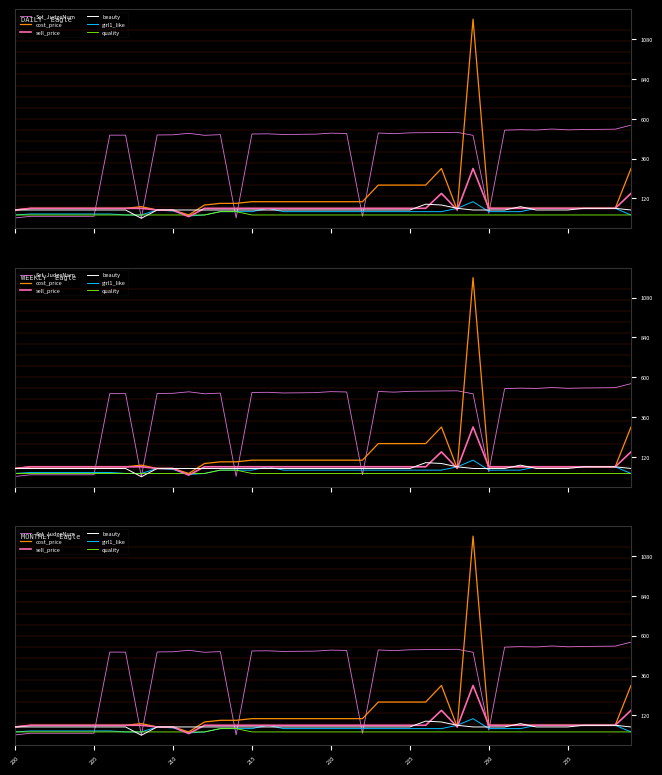

What is the sum of all beauty values?

2075